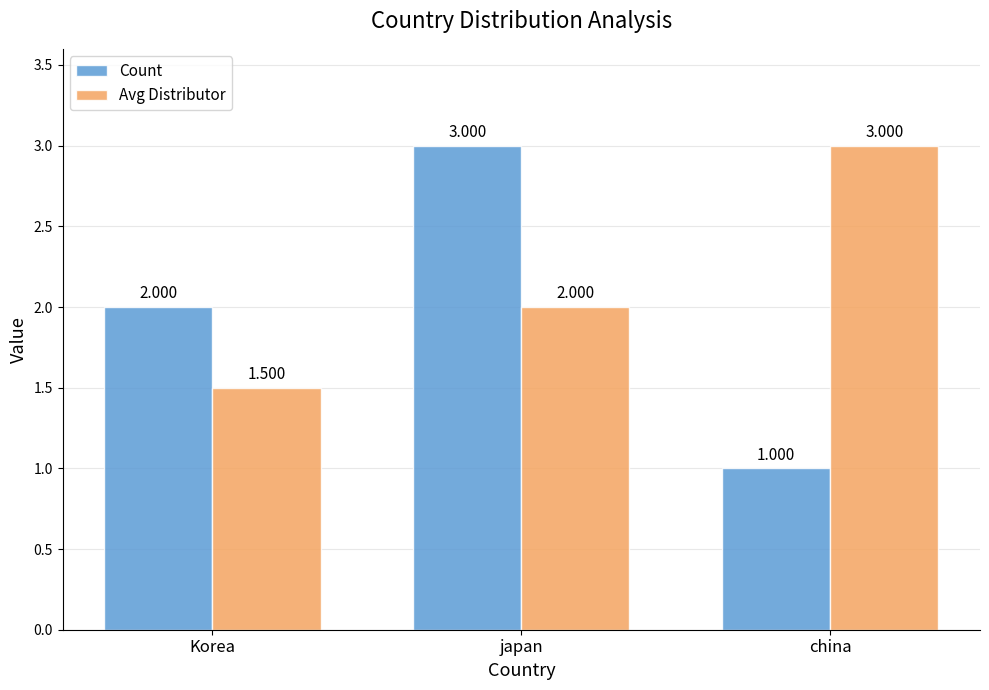

Which series changed the most between japan and china?

Count